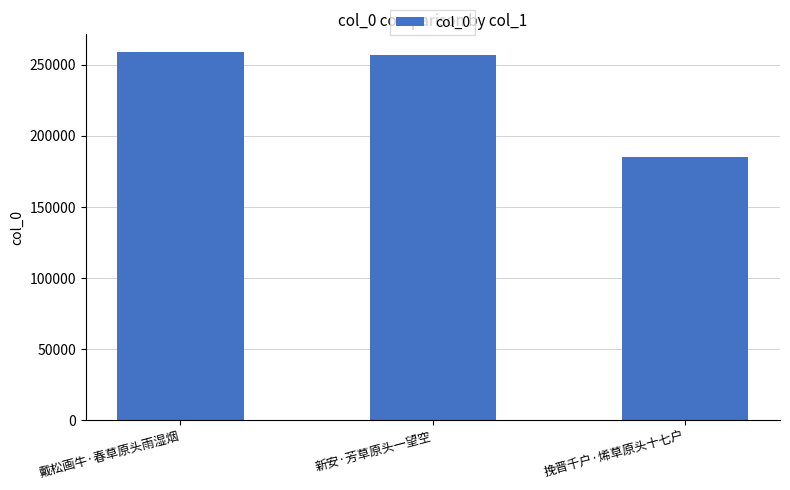

What is the value of the 2nd bar from the left?

257094